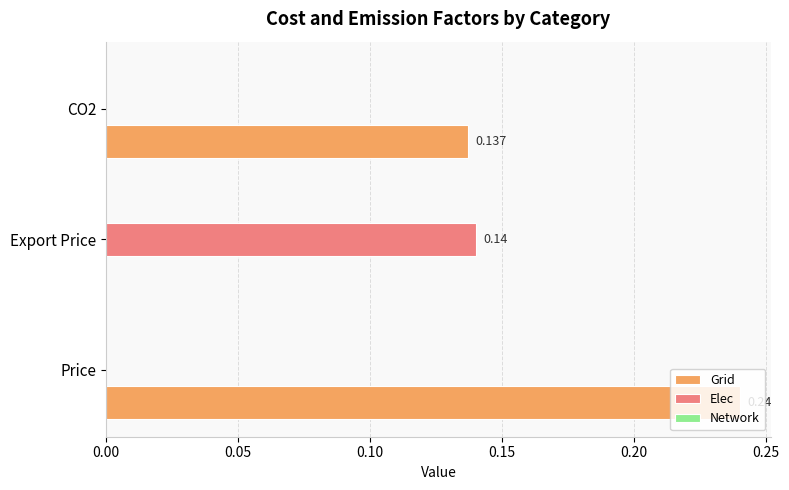

Which label corresponds to the largest value in the chart?

Price